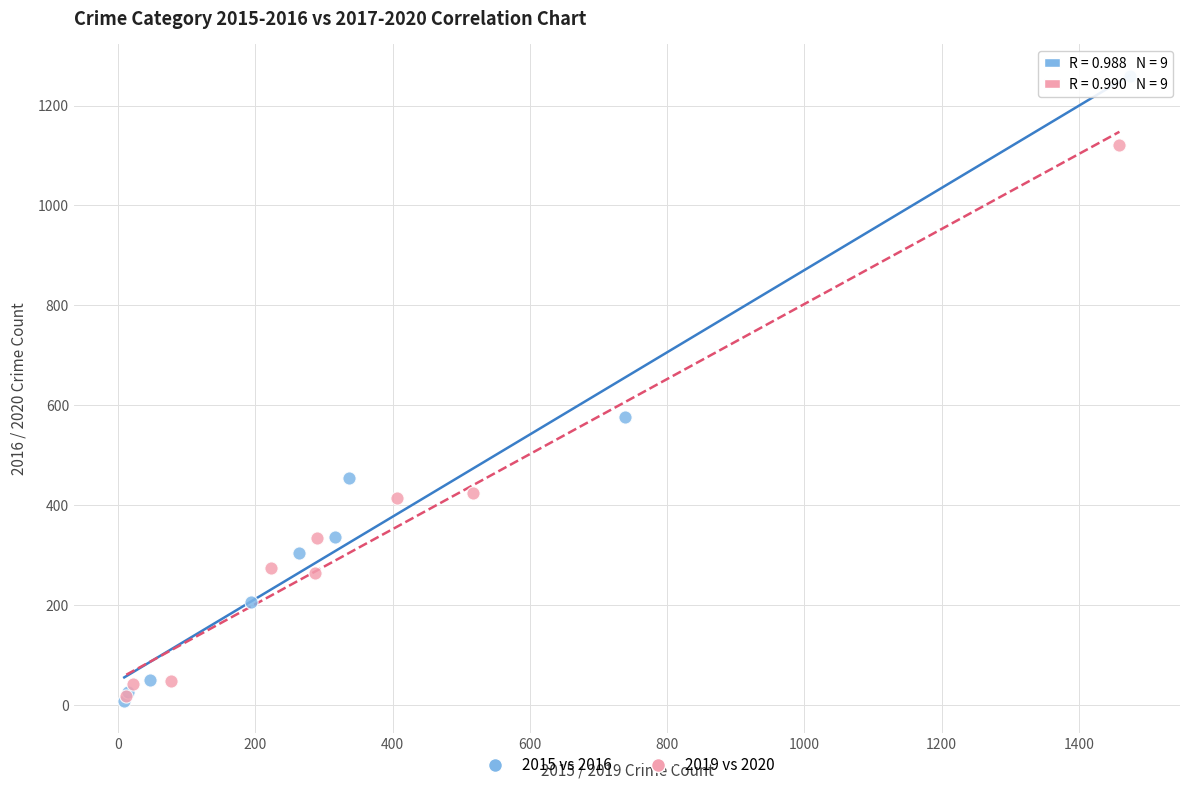

What are all the series names shown in the legend?

2015 vs 2016, 2019 vs 2020